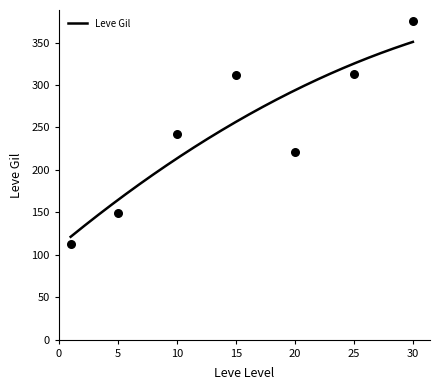

What is the highest value of the Leve Gil series?

350.8